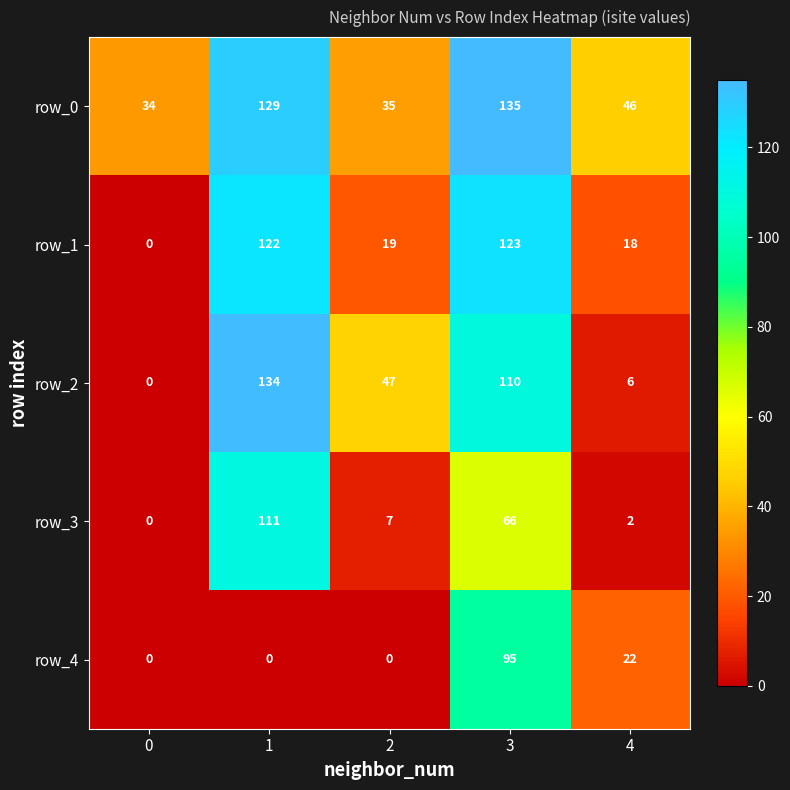

What is the highest value of the row_3 series?

111